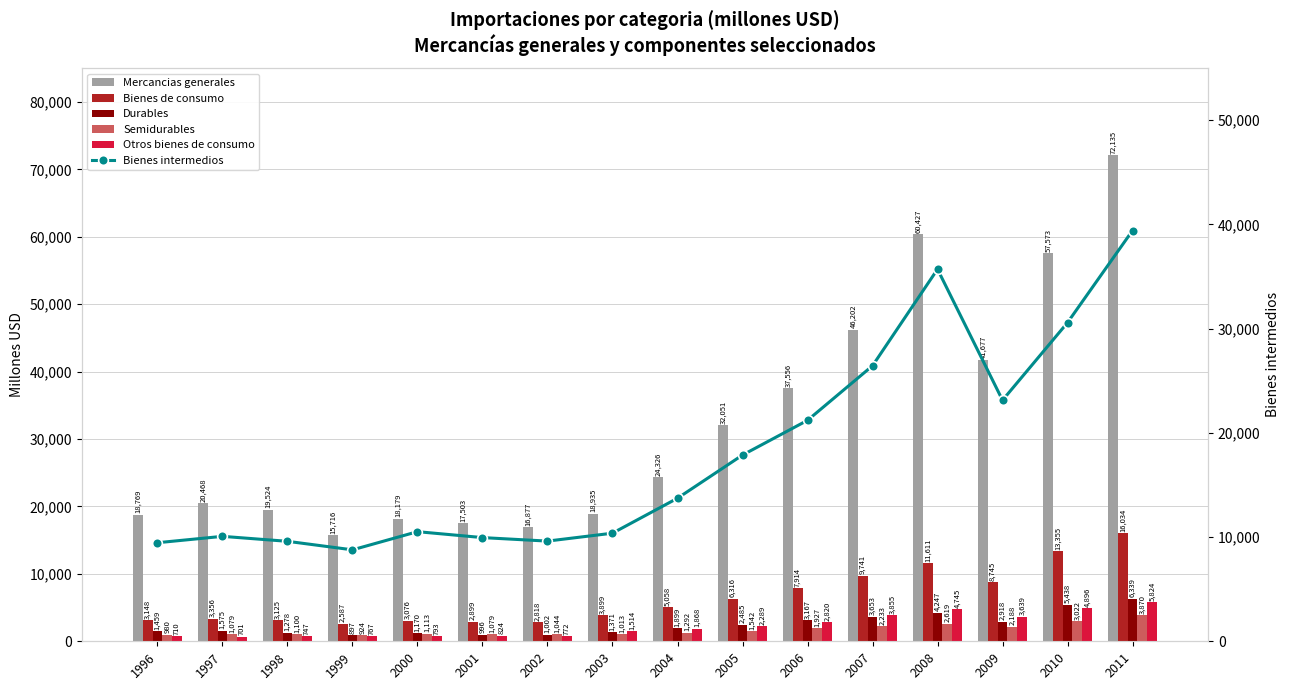

Reading right to left, list all the values displayed in this chart.

Mercancias generales: 72135	57573	41677	60427	46202	37556	32051	24326	18935	16877	17503	18179	15716	19524	20468	18769
Bienes de consumo: 16034	13355	8745	11611	9741	7914	6316	5058	3899	2818	2899	3076	2587	3125	3356	3148
Durables: 6339	5438	2918	4247	3653	3167	2485	1899	1371	1002	996	1170	897	1278	1575	1459
Semidurables: 3870	3022	2188	2619	2233	1927	1542	1292	1013	1044	1079	1113	924	1100	1079	980
Otros bienes de consumo: 5824	4896	3639	4745	3855	2820	2289	1868	1514	772	824	793	767	747	701	710
Bienes intermedios: 39422	30584	23134	35709	26442	21205	17873	13728	10375	9615	9951	10520	8776	9594	10071	9460